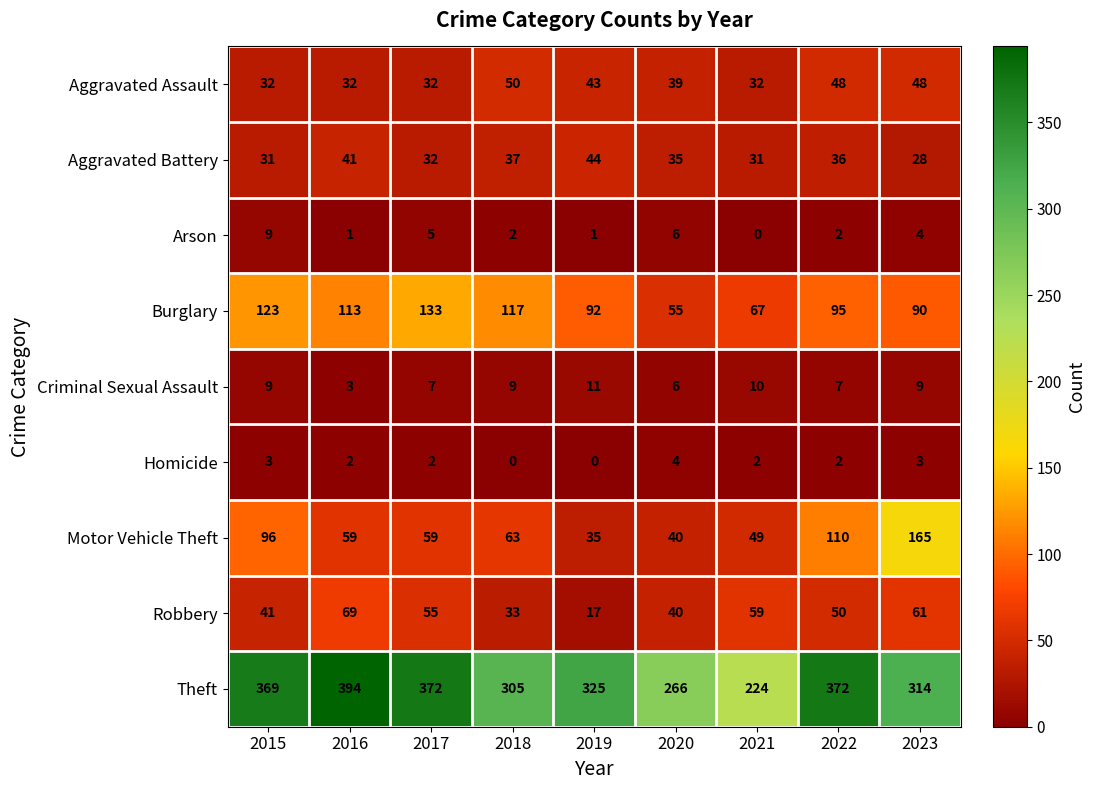

Is it true that Homicide equals 2 at 2022?

True